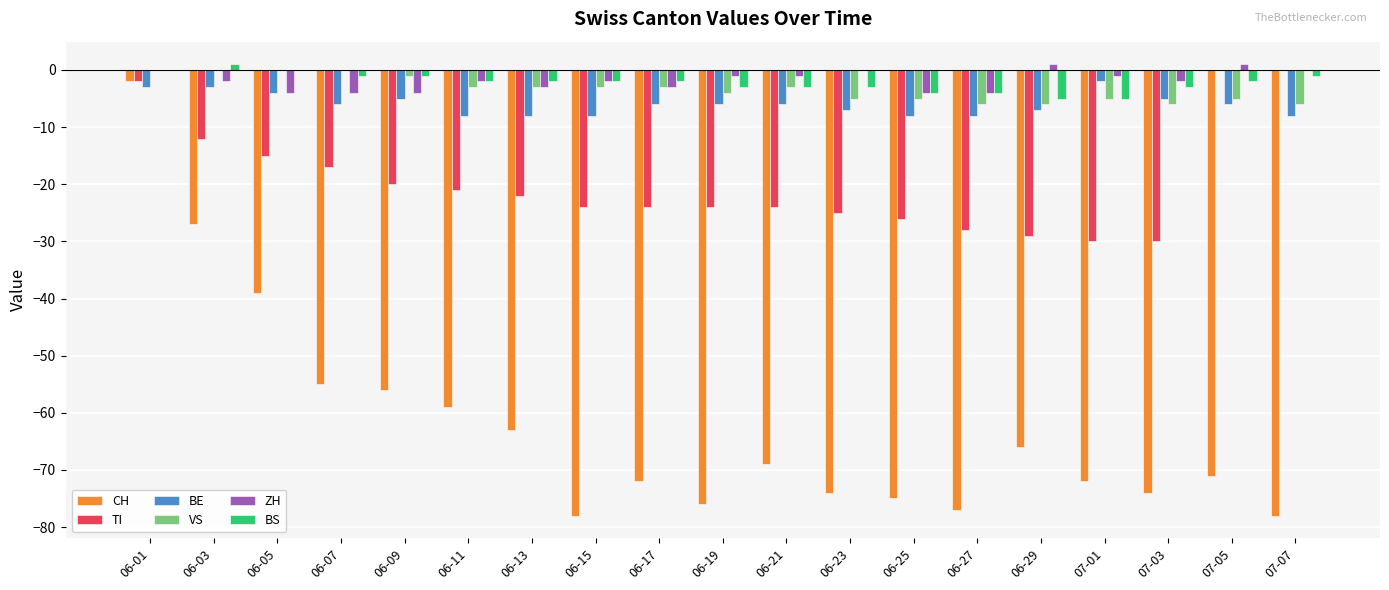

What is the total value across all series at 06-23?

-114